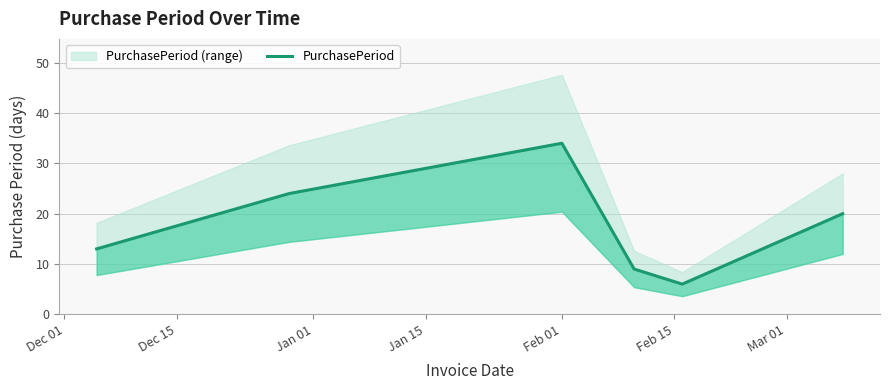

How many values are below 20?

3